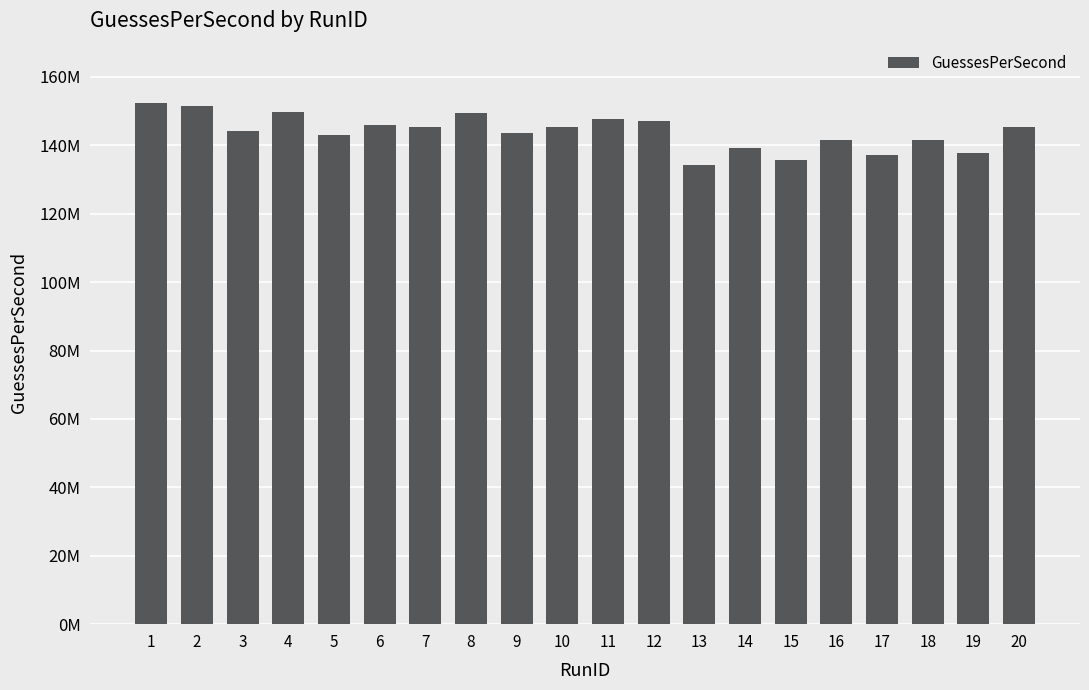

Which category has the highest value across all series?

1